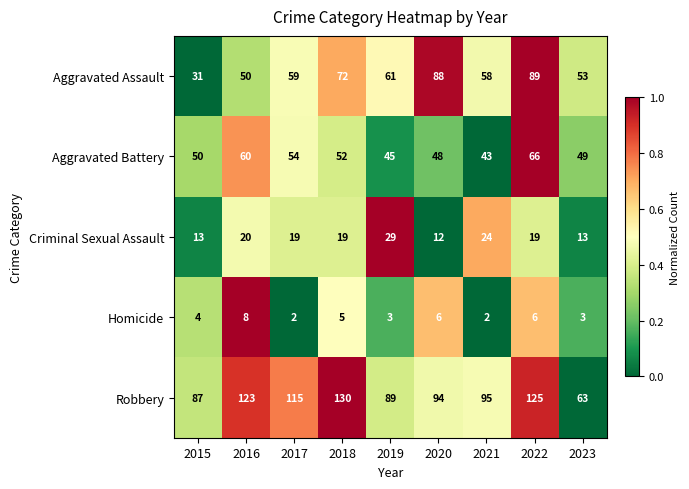

Rank the series by their maximum value, from lowest to highest.

Homicide, Criminal Sexual Assault, Aggravated Battery, Aggravated Assault, Robbery